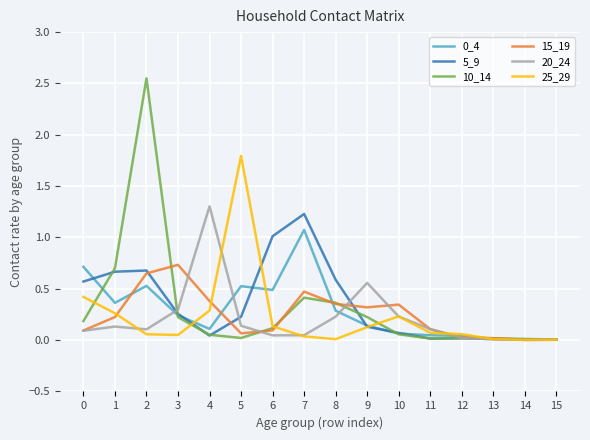

Which series has the widest spread of values?

10_14